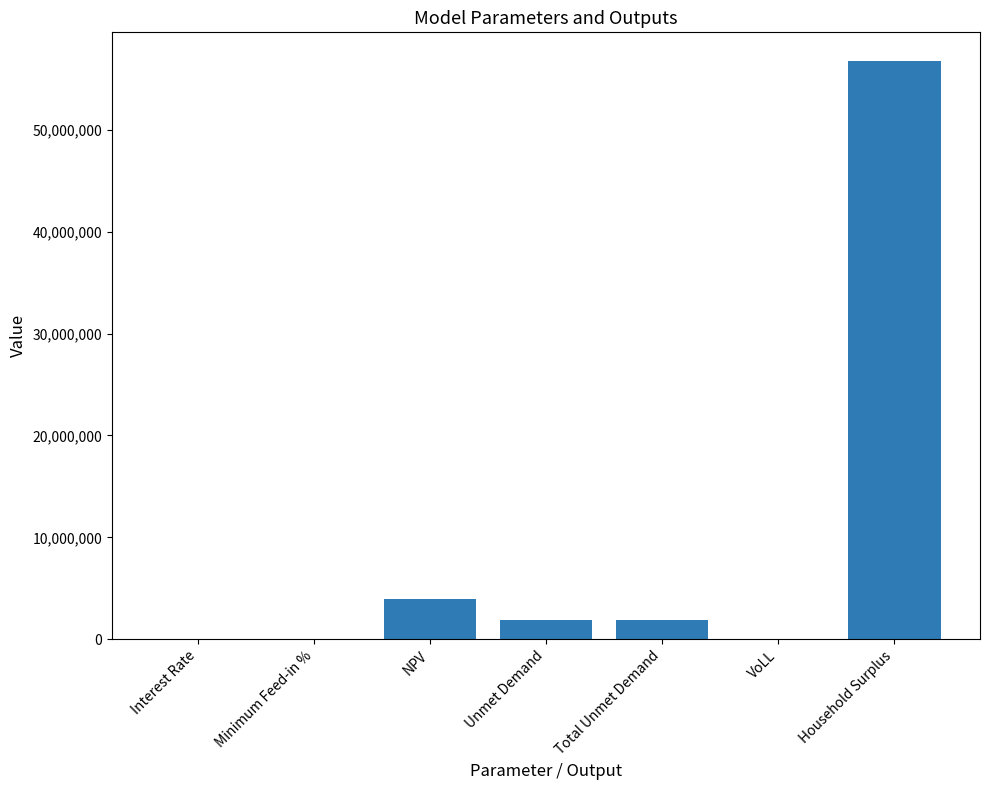

What is the approximate value at Unmet Demand?

1919760.5